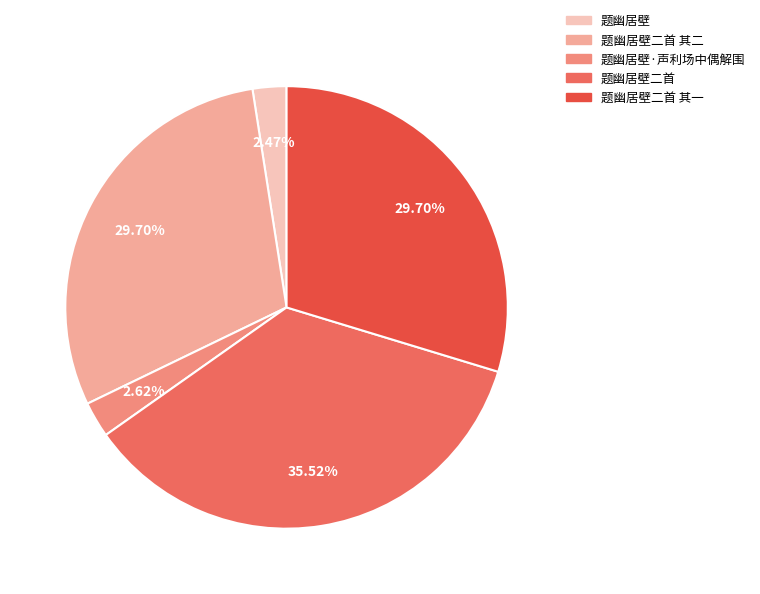

What is the total percentage of 题幽居壁·声利场中偶解围 and 题幽居壁二首 其二?

32.3%